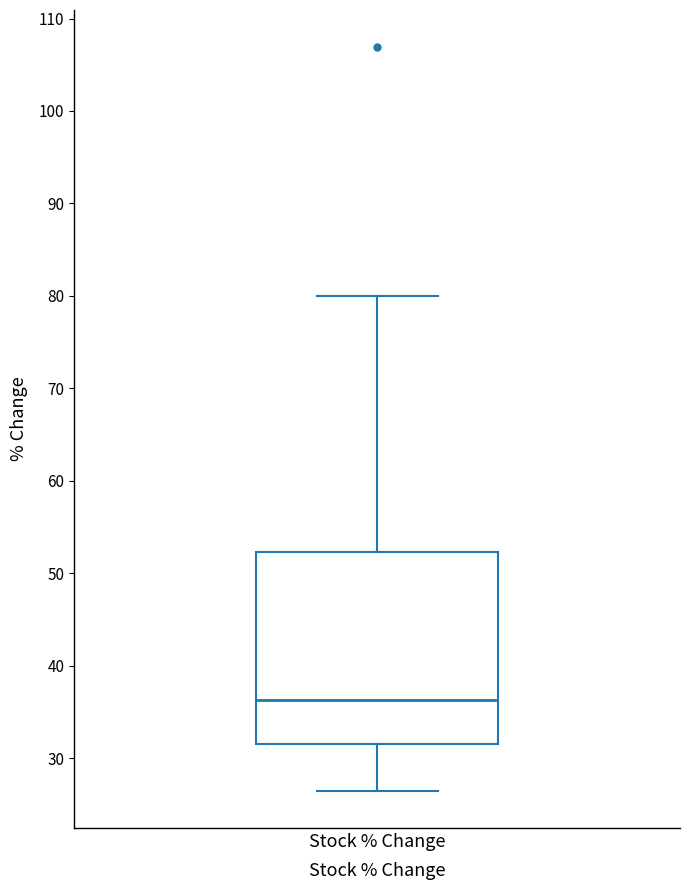

Transcribe this box plot: give where the median line is, the range the box spans, and where the two whiskers end, as read against the y-axis. The values are not printed on the chart, so give them approximately, as read against the axis.

median 36, box 31 to 52, whiskers 26 to 80